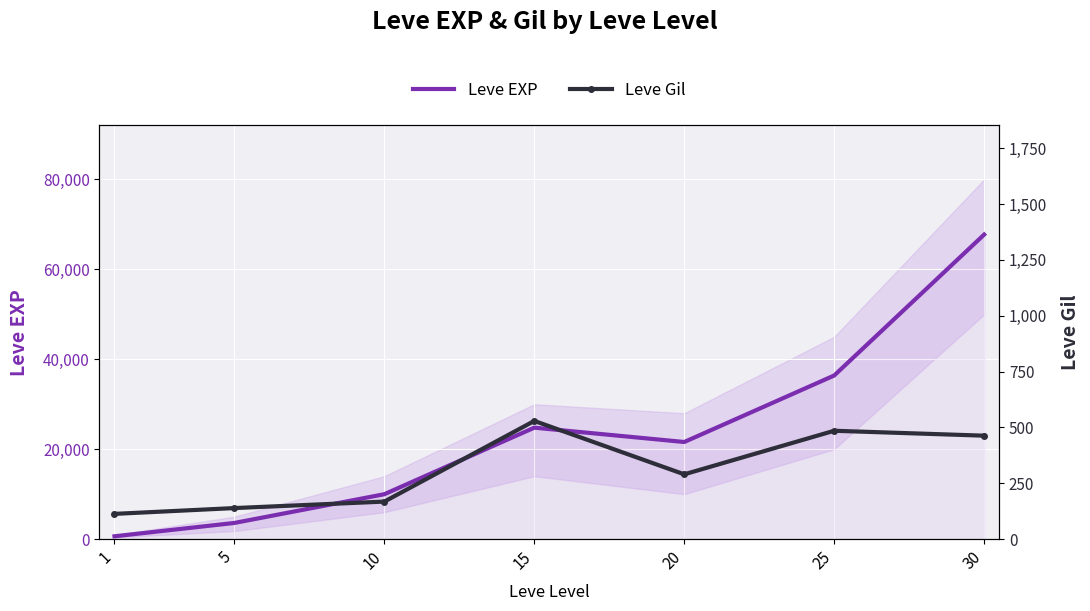

What is the total value across all series at 20?

21890